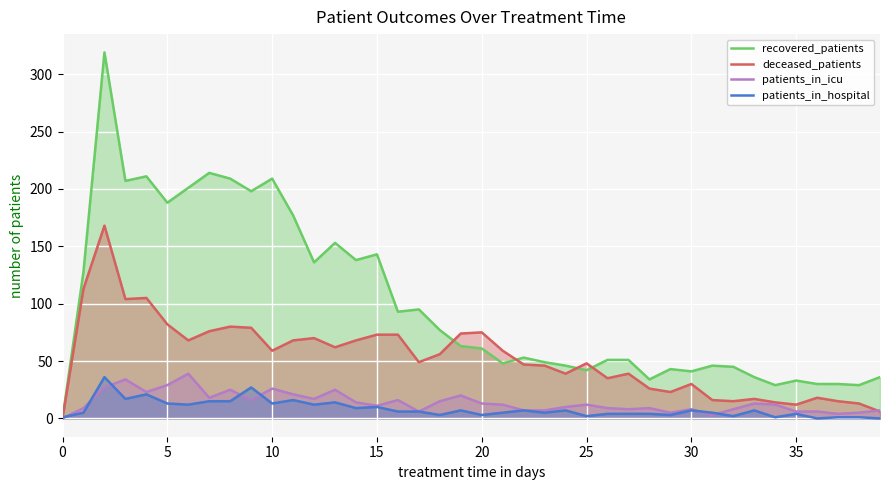

What is the difference between the deceased_patients values at 11 and 32?

53